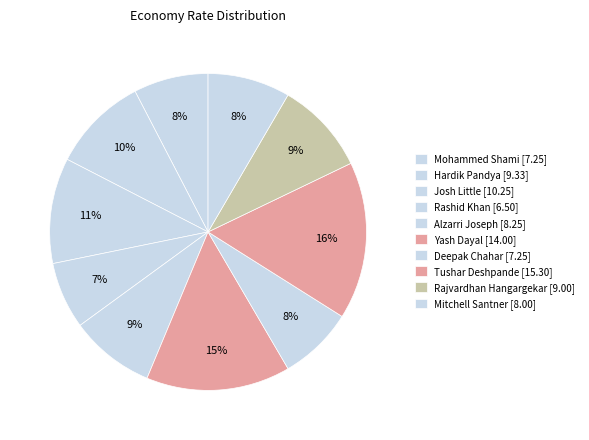

How many slices are in this pie chart?

10